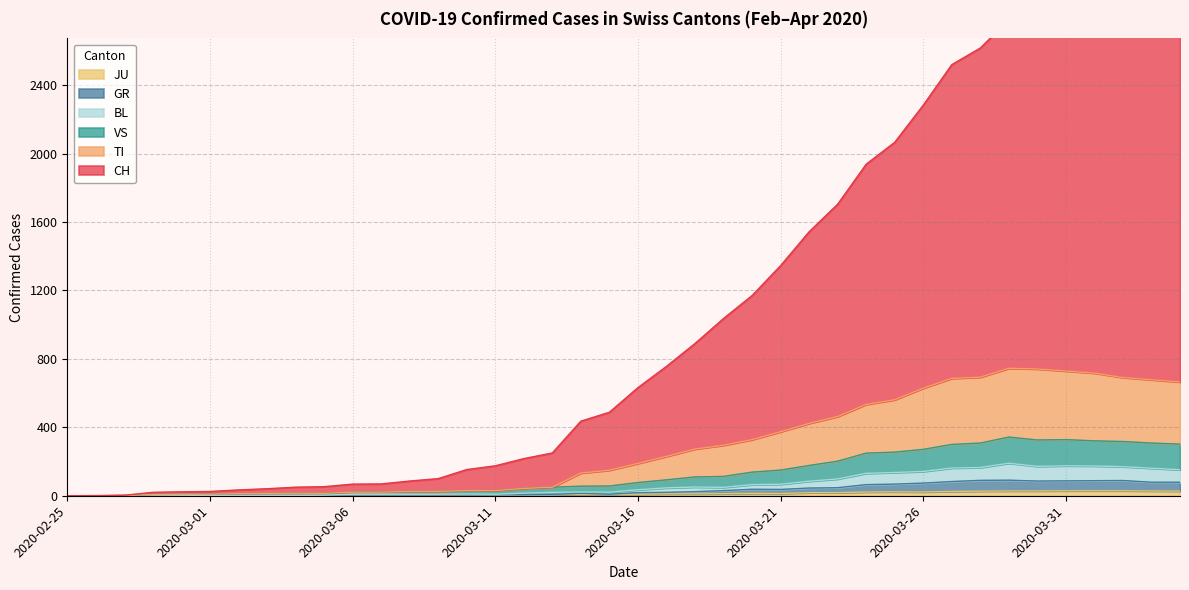

True or false: GR has a value of 91 at 2020-03-29.

True